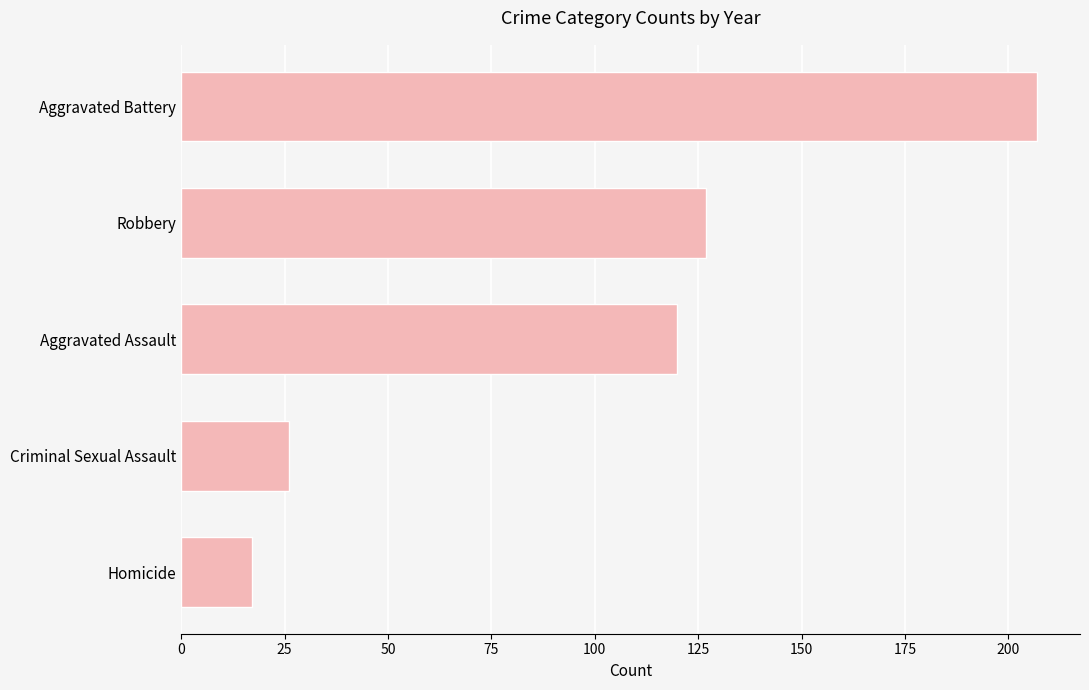

Is it true that the value at Homicide is 29?

False